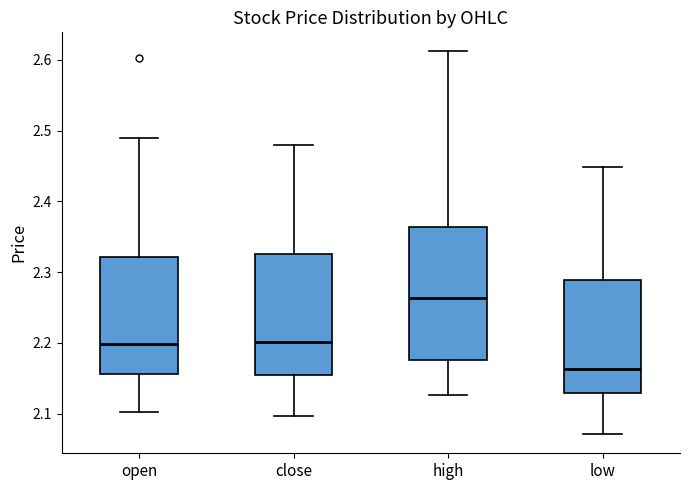

Which box has the lowest median line?

low